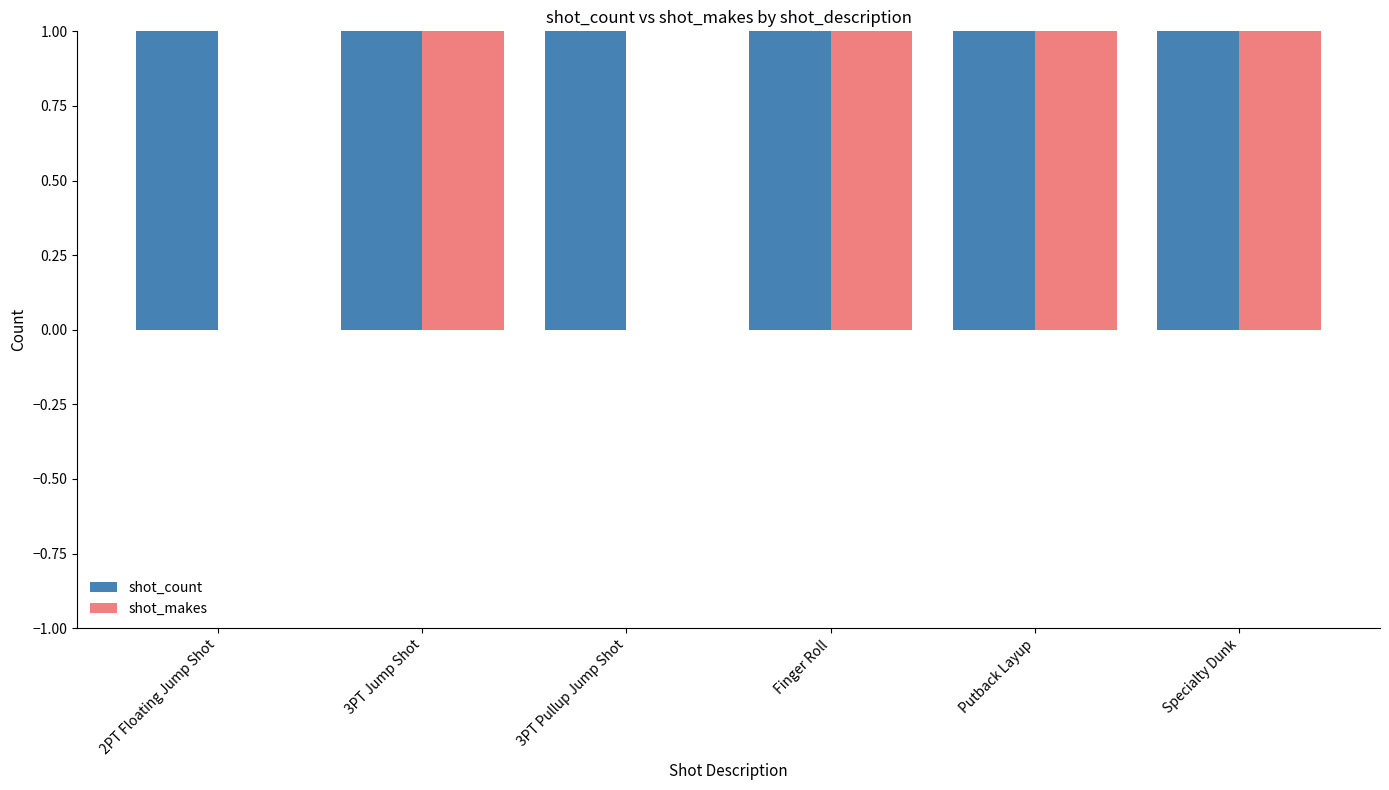

Reading left to right, list all the values displayed in this chart.

shot_count: 1	5	1	2	1	1
shot_makes: 0	2	0	1	1	1